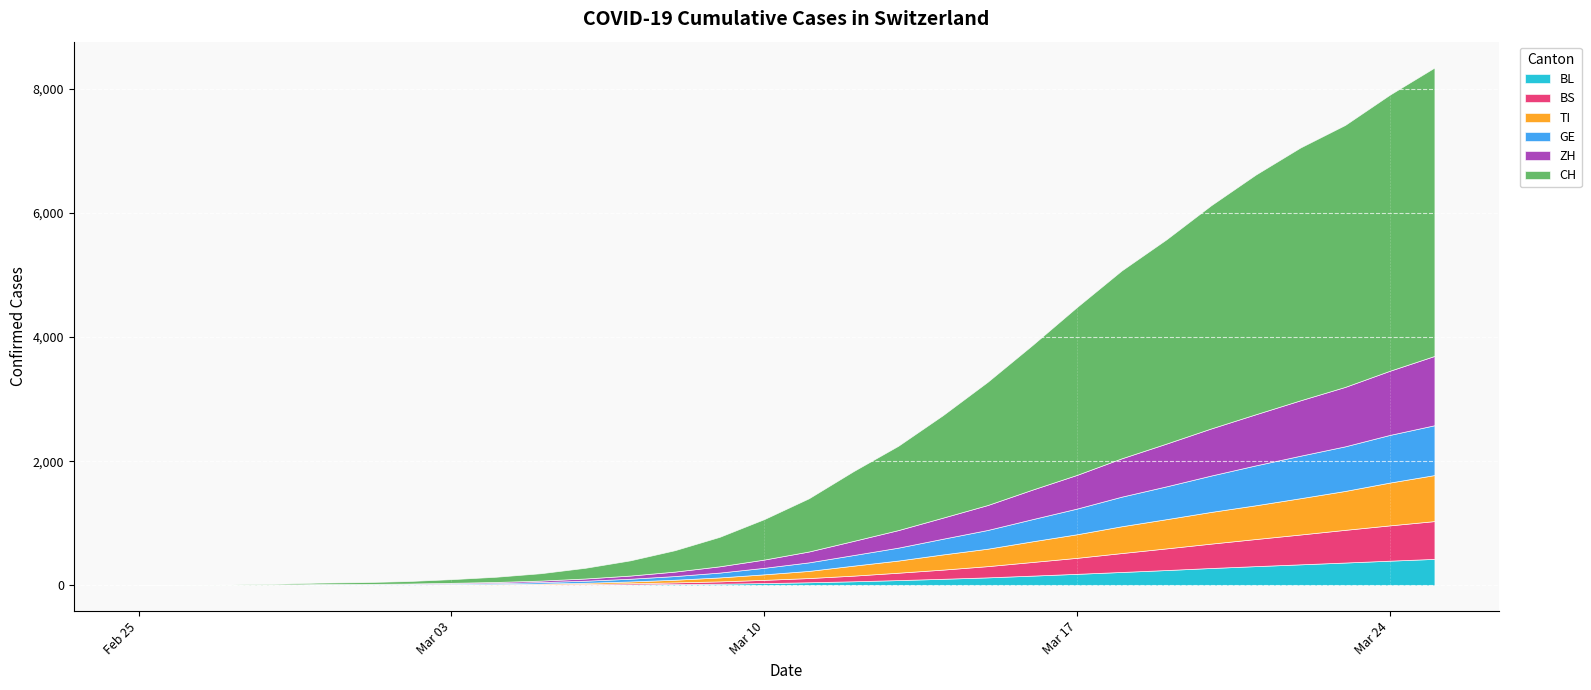

Which series changed the most between 2020-03-18 and 2020-03-20?

CH